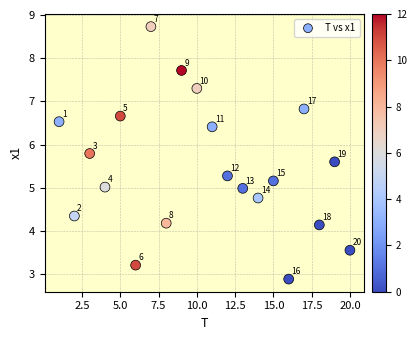

What is the range of Y values (max minus min)?

5.8